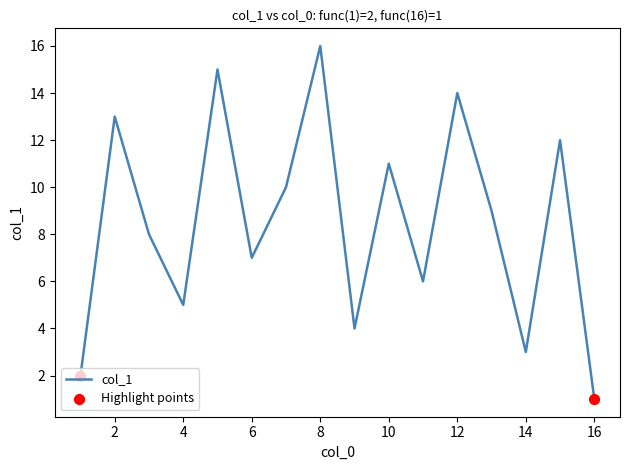

What is the difference between the maximum and minimum values?

15